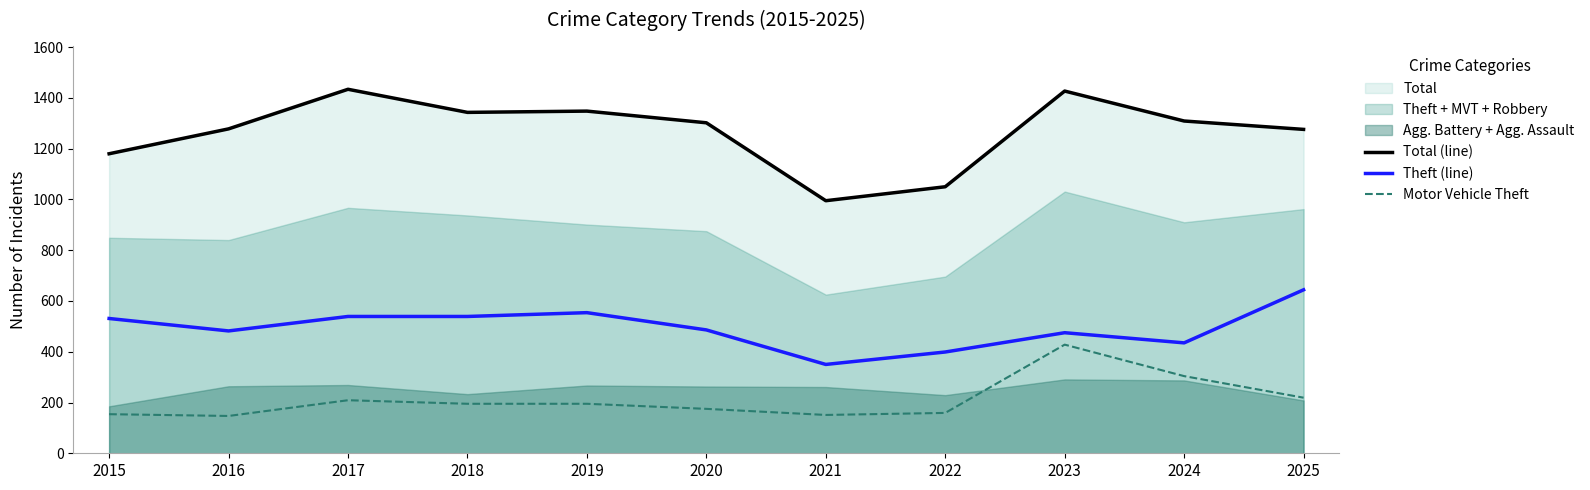

Which series has the widest spread of values?

Total (line)